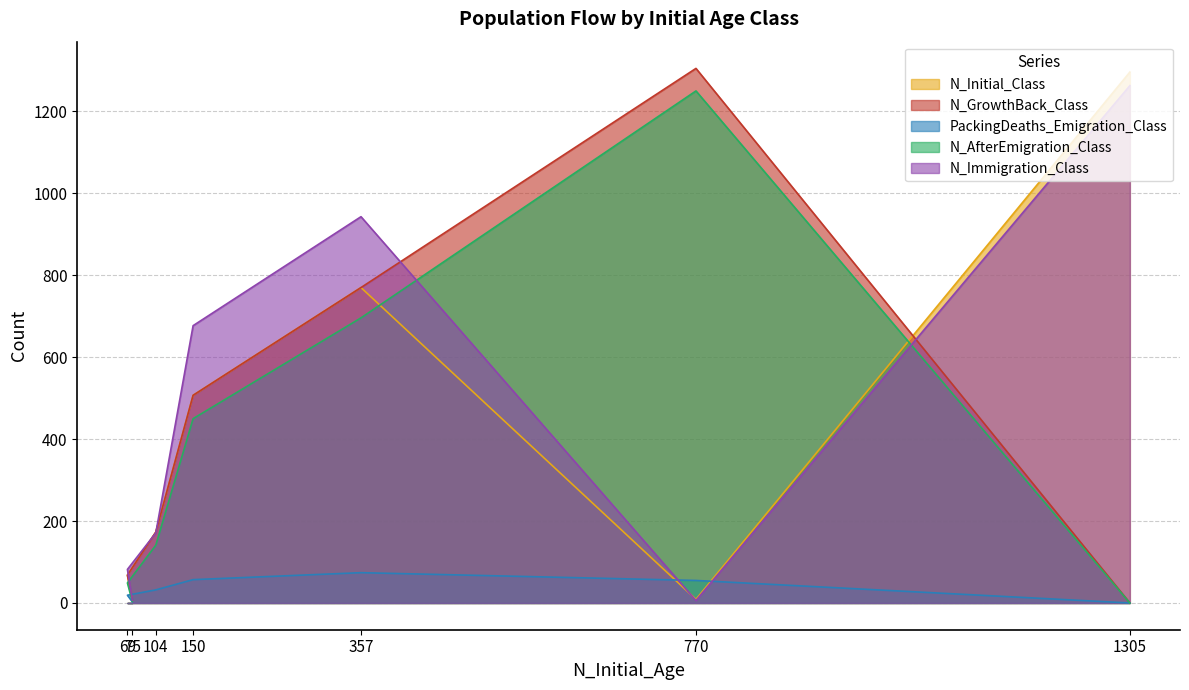

Is it true that PackingDeaths_Emigration_Class equals 74 at 357?

True